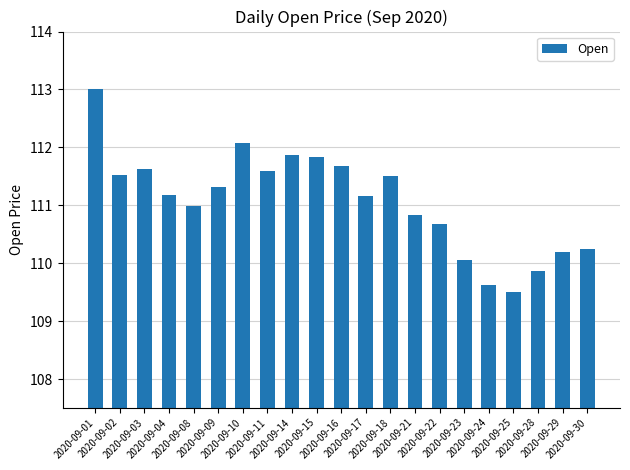

Is it true that the value at 2020-09-22 is 151.0?

False